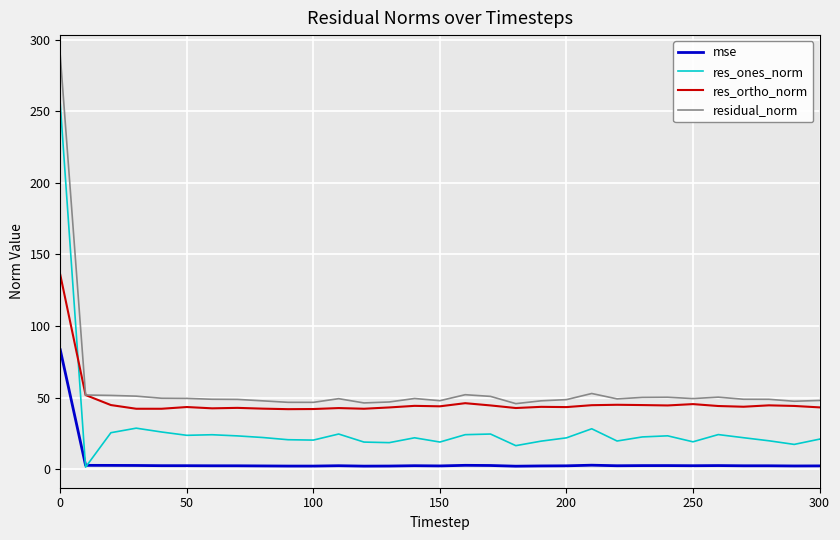

List the series in order of their overall mean, highest first.

residual_norm, res_ortho_norm, res_ones_norm, mse